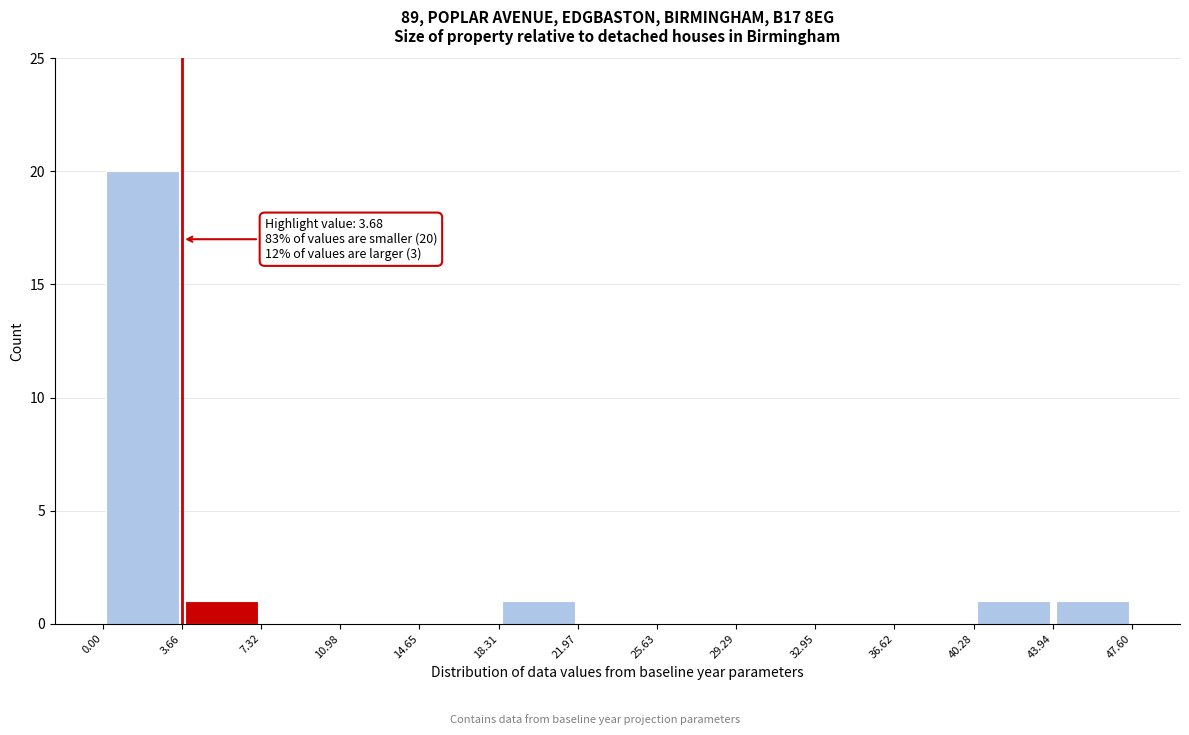

Which range on the x-axis has the tallest bar?

0.00 to 3.66